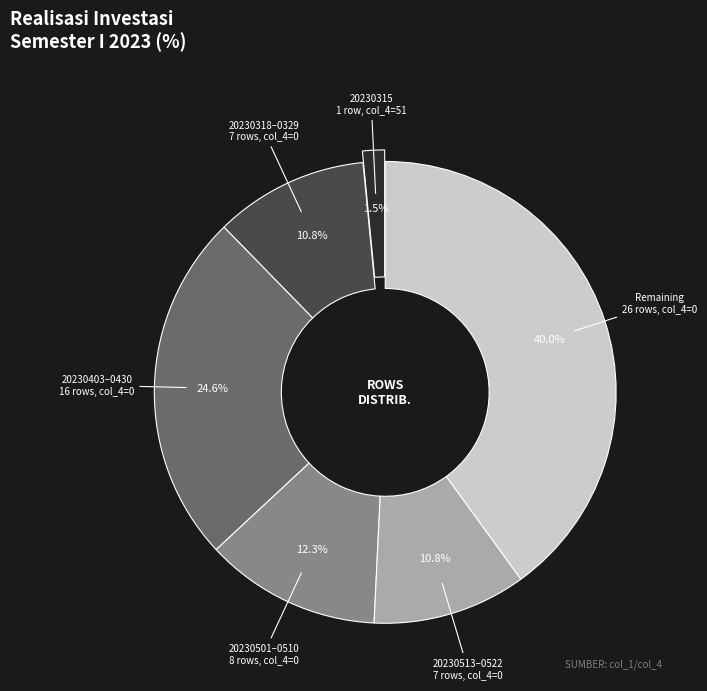

To the nearest percent, what is the difference between the largest and smallest slice percentages?

38%